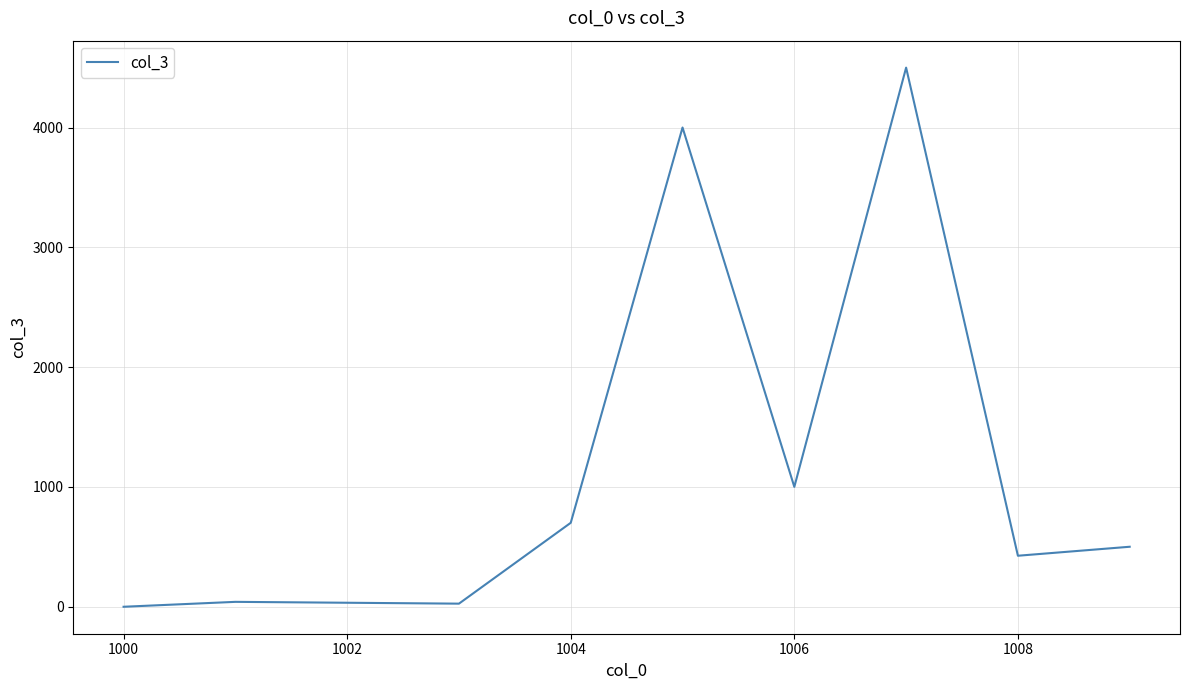

What is the difference between the maximum and minimum values?

4501